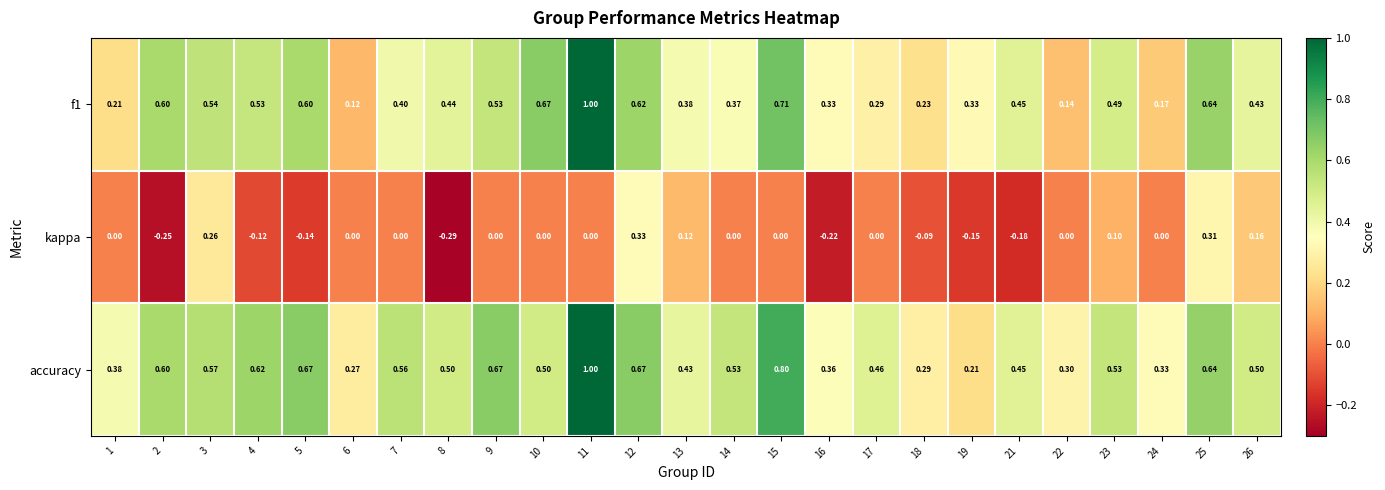

Which series has the largest total across all categories?

accuracy